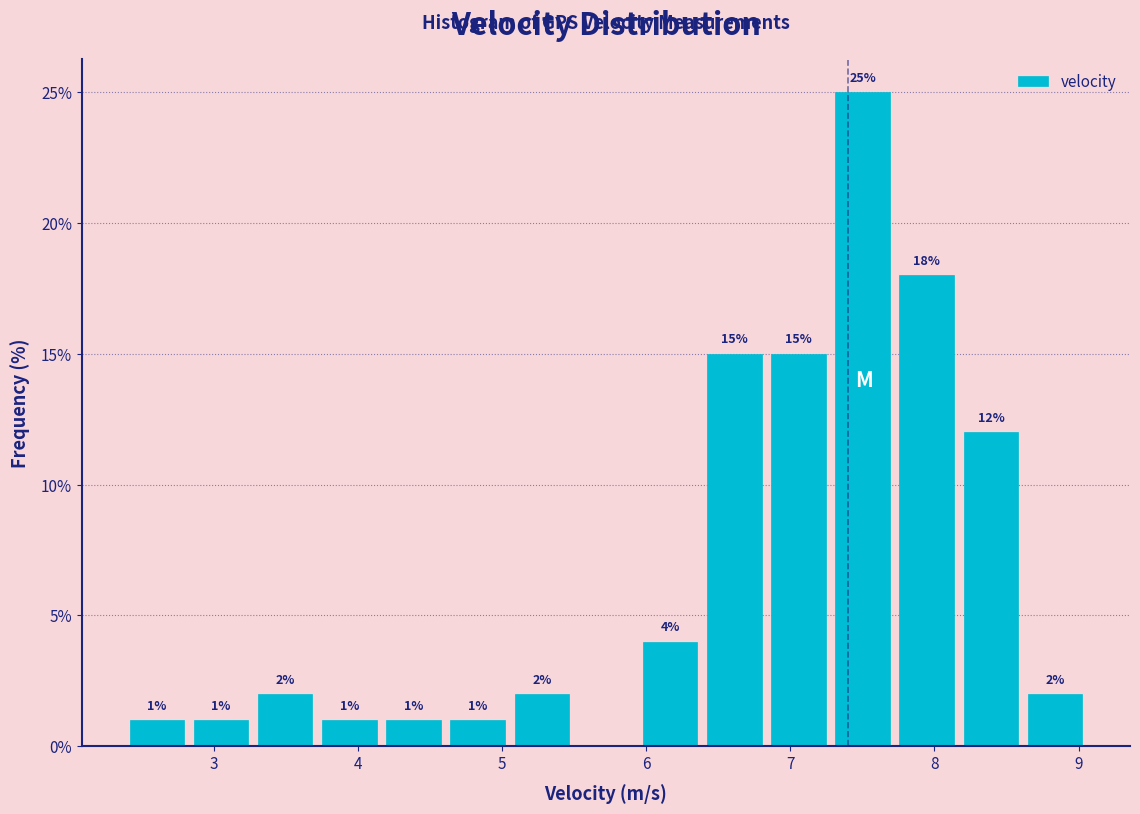

Over which range of the x-axis is the bar tallest?

7.3 to 7.7